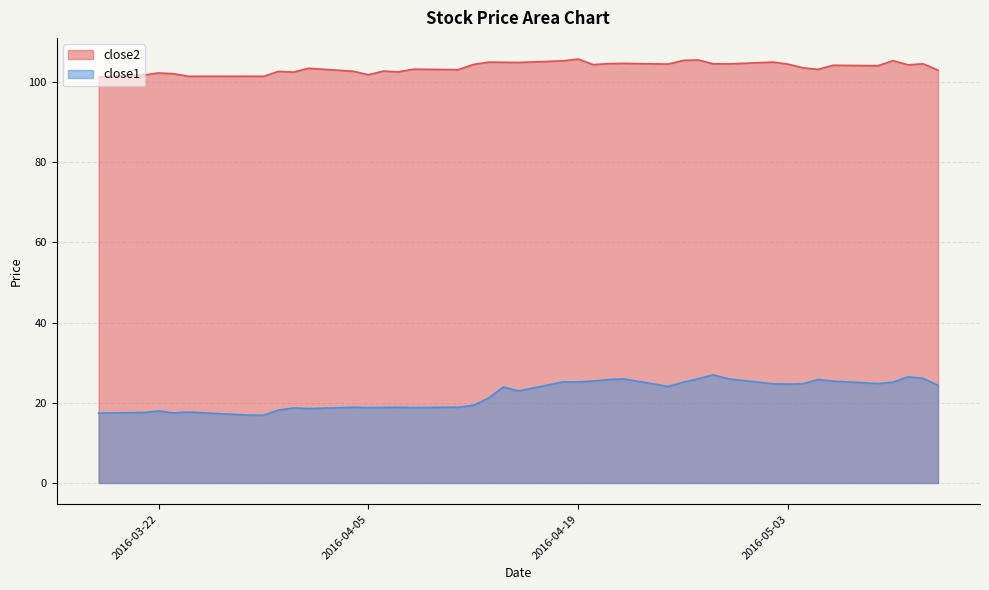

At 2016-03-21, list the series in order from smallest to largest.

close1, close2